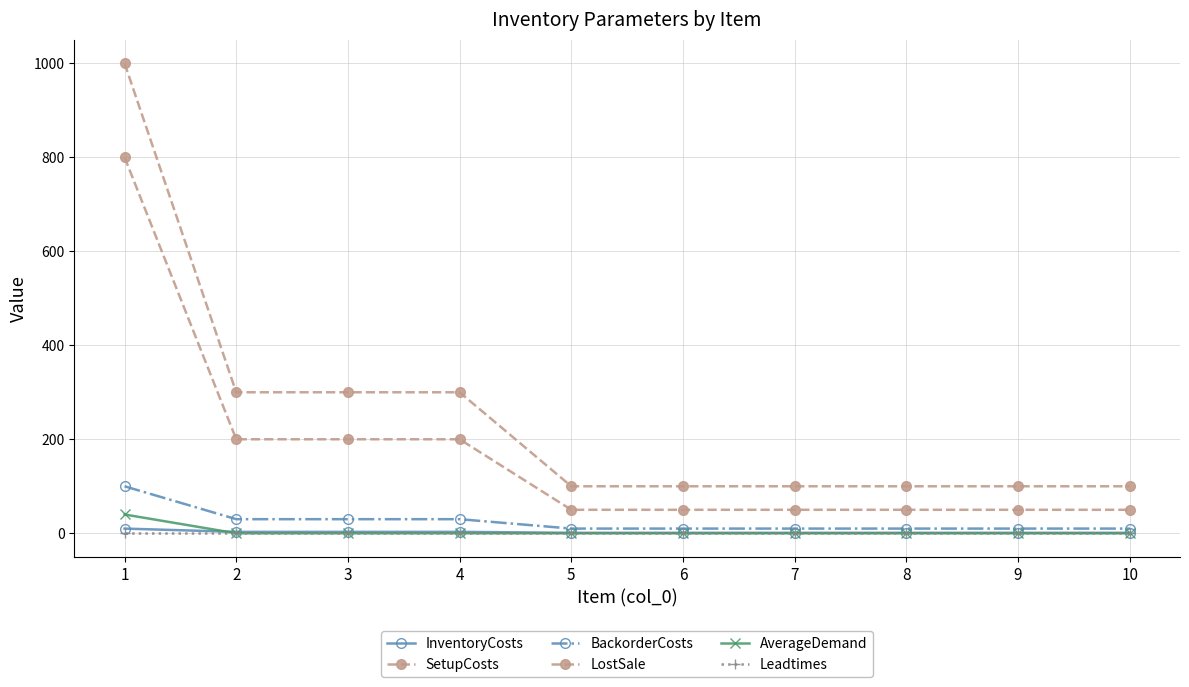

What is the average value of the LostSale series?

250